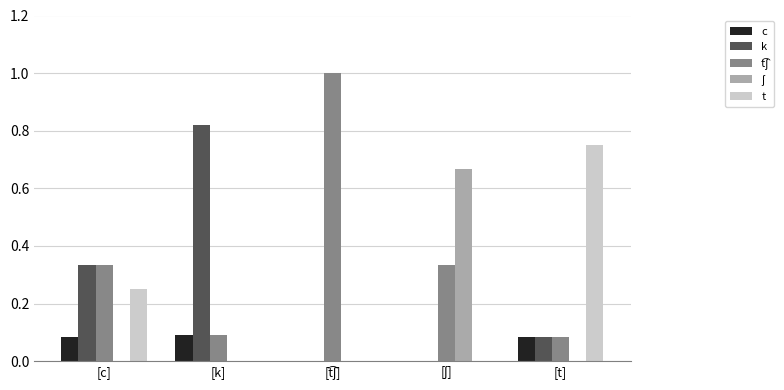

What is the total value across all series at [t]?

1.0